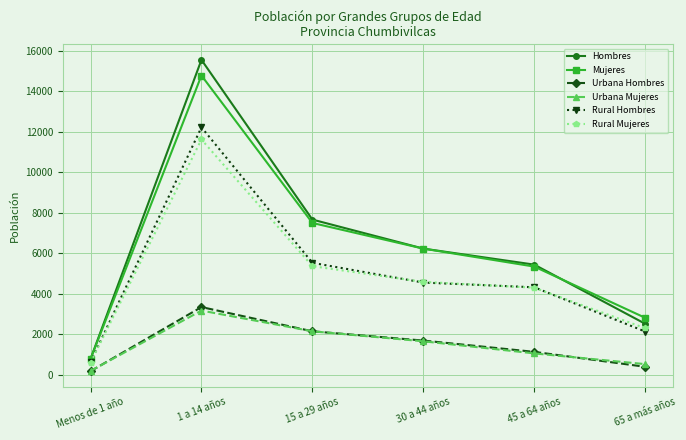

In Hombres, how many points are higher than both neighbors (excluding endpoints)?

1